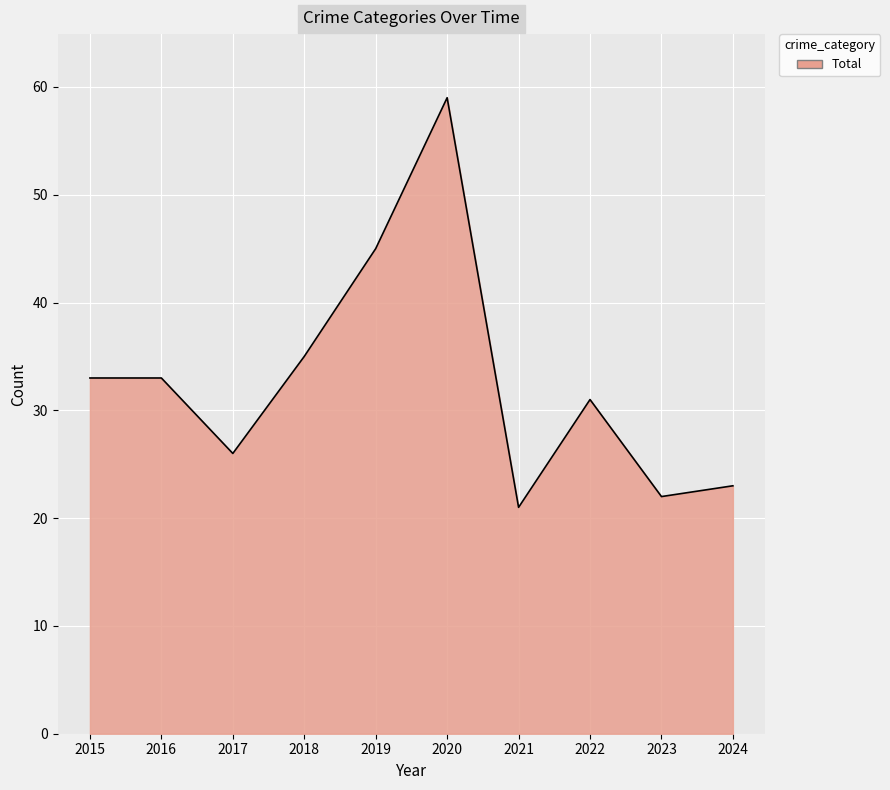

What is the difference between the maximum and minimum values?

38